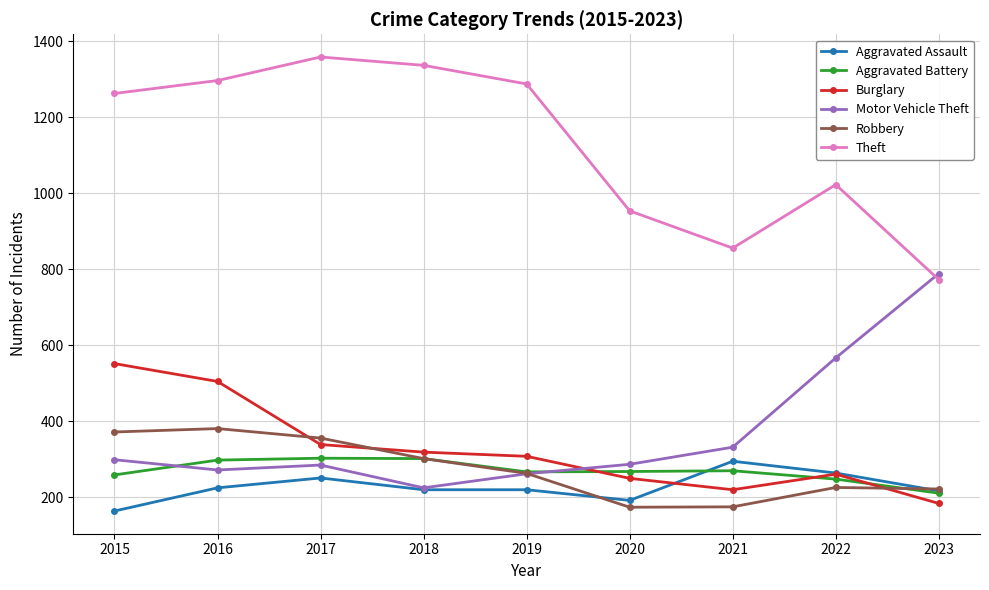

Which series has the largest total across all categories?

Theft